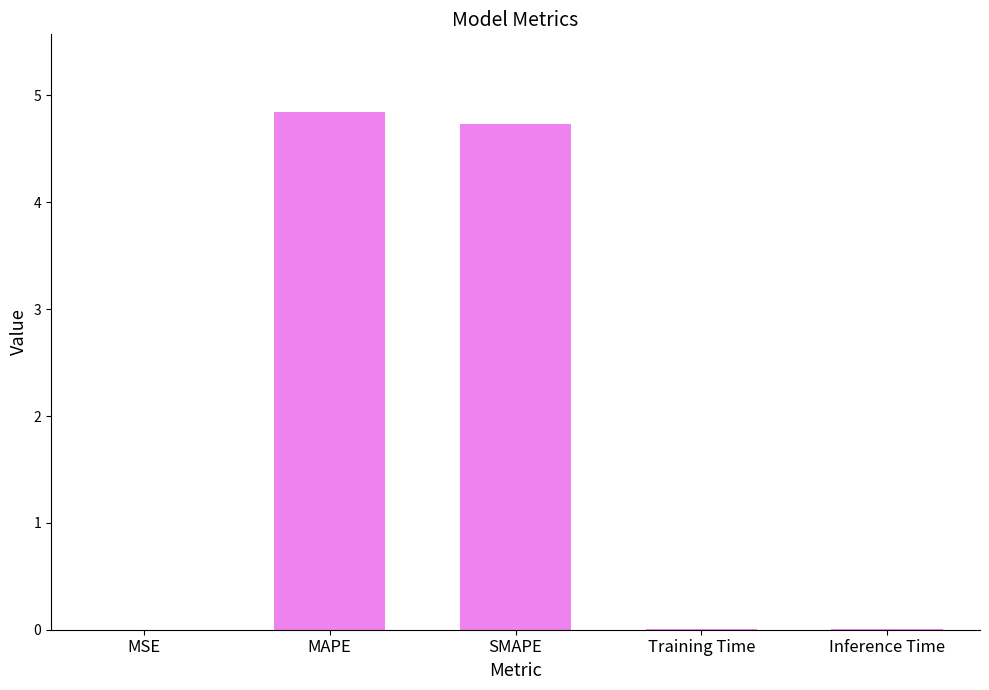

Is it true that the value at MAPE is 4.8?

True